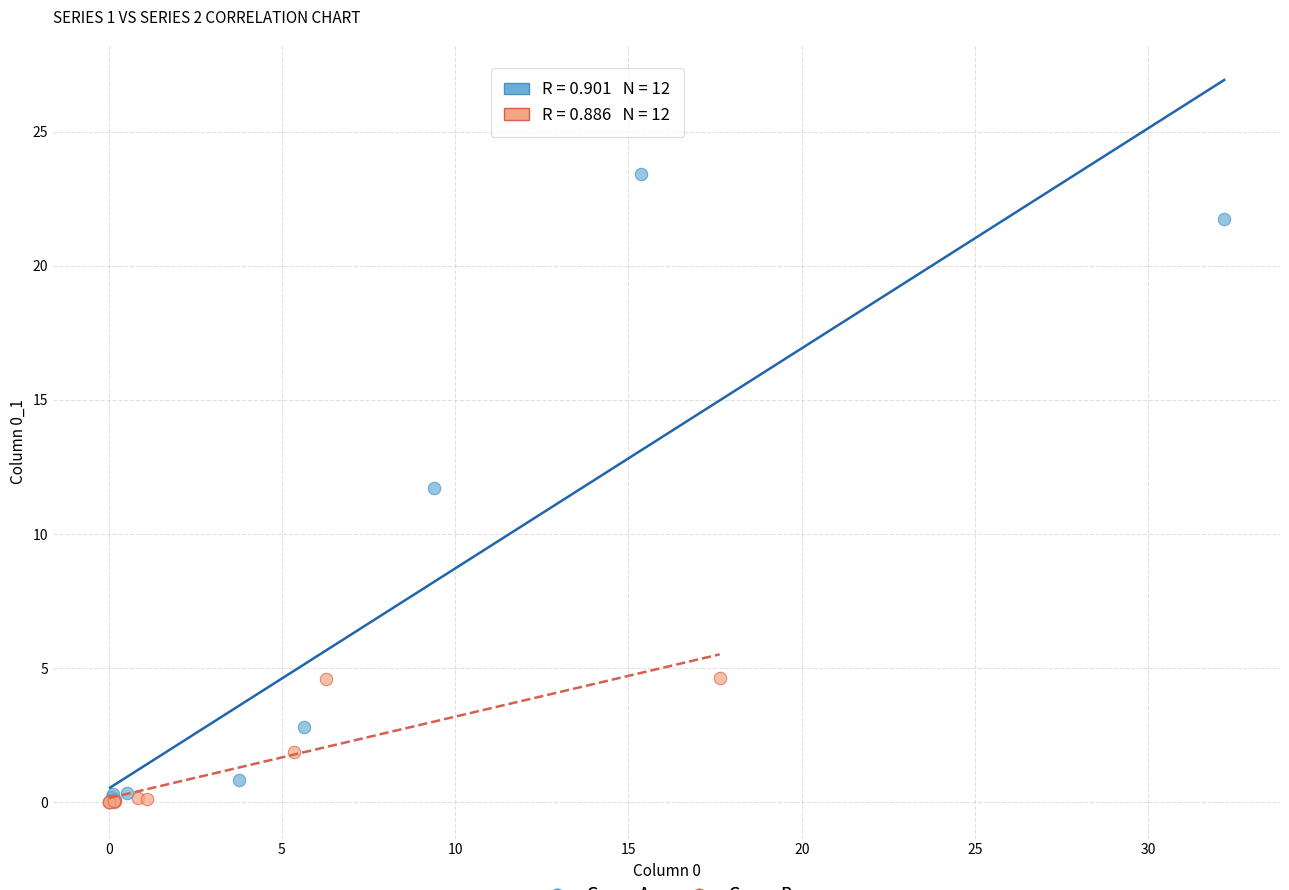

Which series has the largest Y range (max minus min)?

Group A